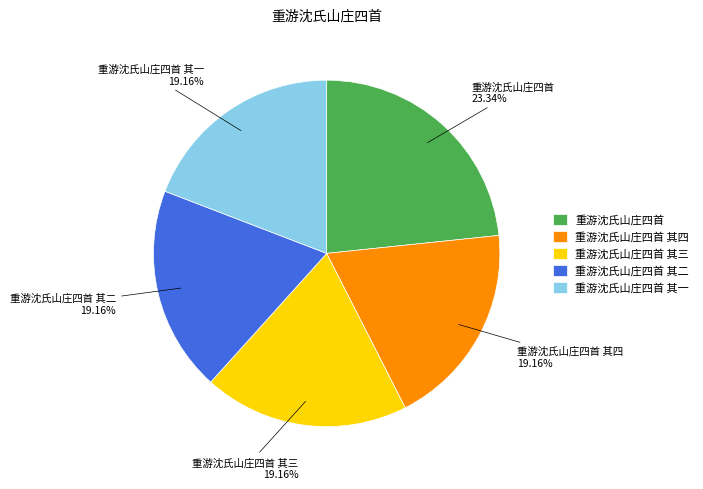

Which slice is the largest?

重游沈氏山庄四首